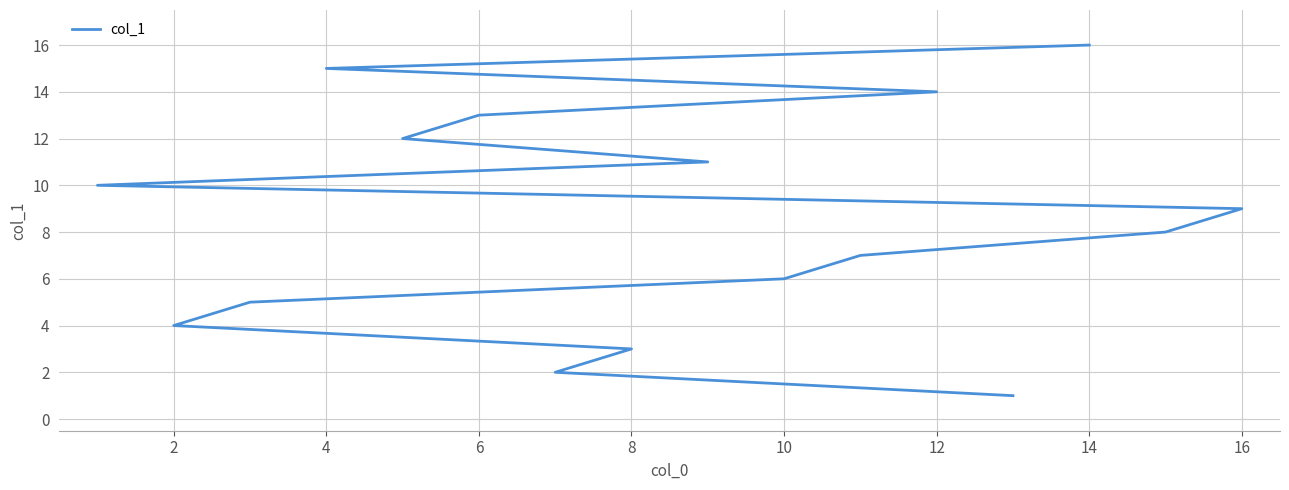

What is the average value?

8